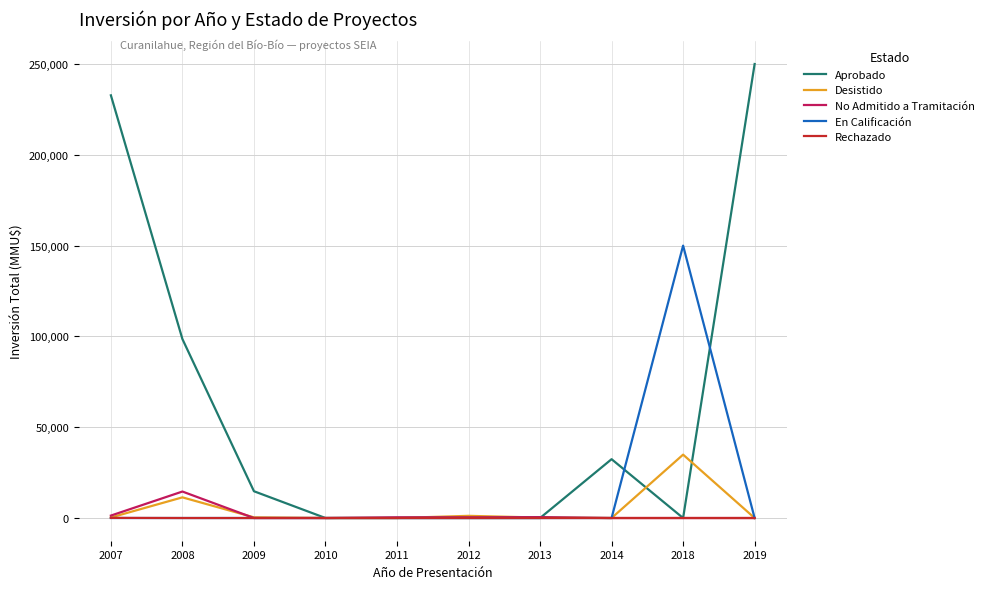

What is the difference between the maximum and minimum values in the Aprobado series?

250000